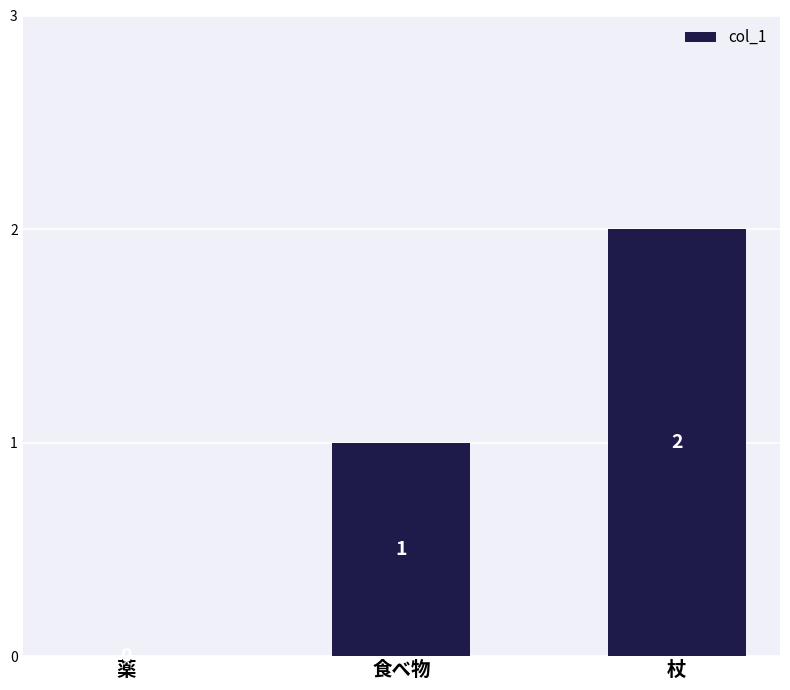

What is the average value?

1